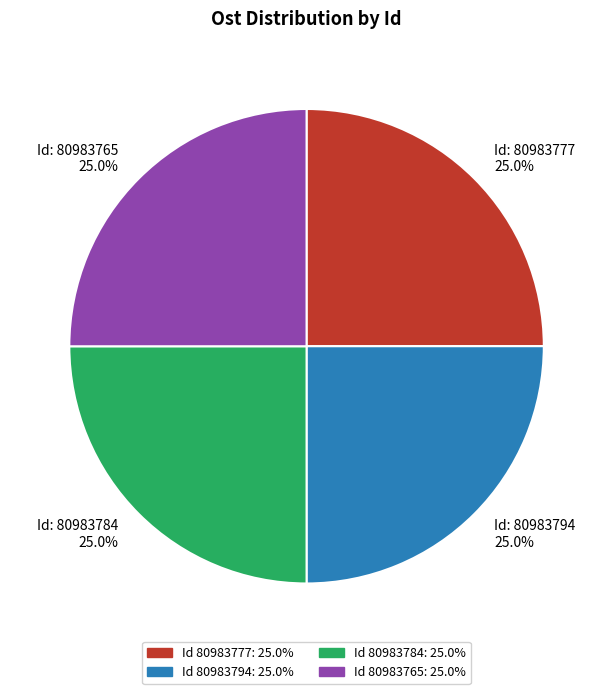

Does any single category account for the majority?

No